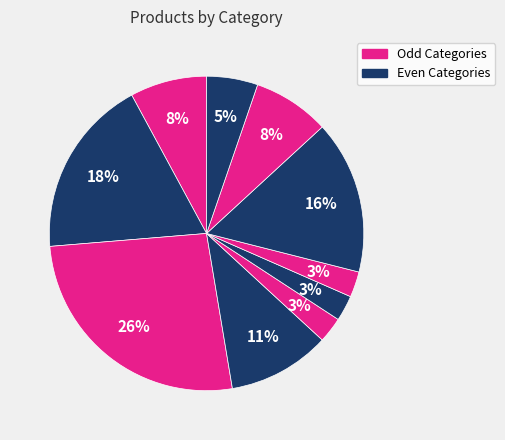

Count the number of slices in the pie.

10